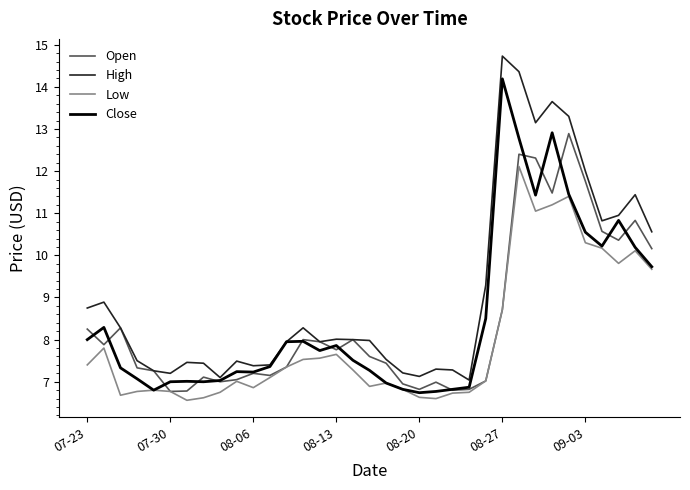

Rank the series by their maximum value, from lowest to highest.

Low, Open, Close, High